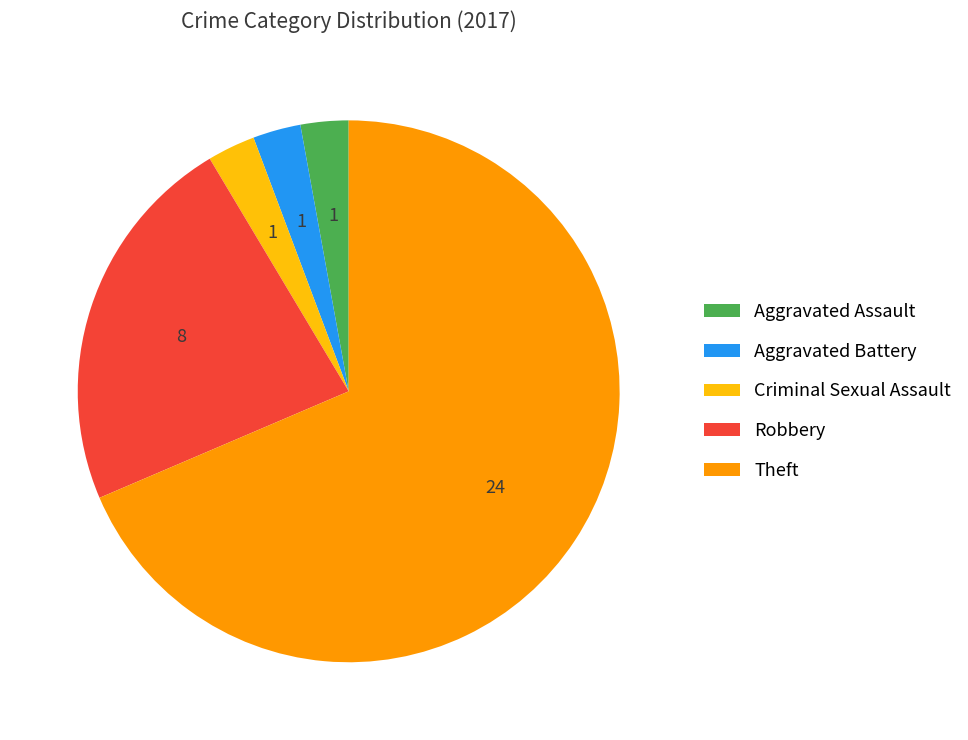

What is the largest slice in the pie chart?

Theft